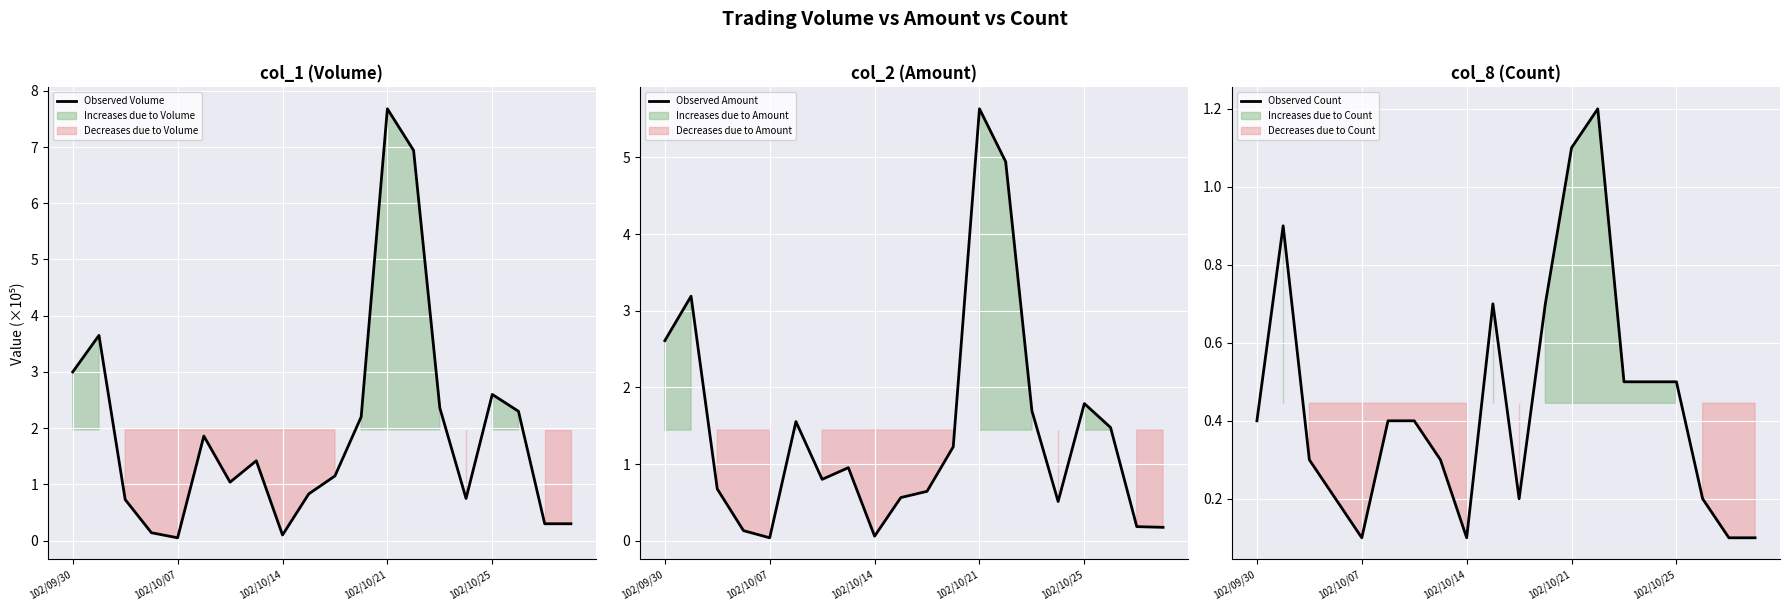

What is the highest value of the Observed Volume series?

7.7